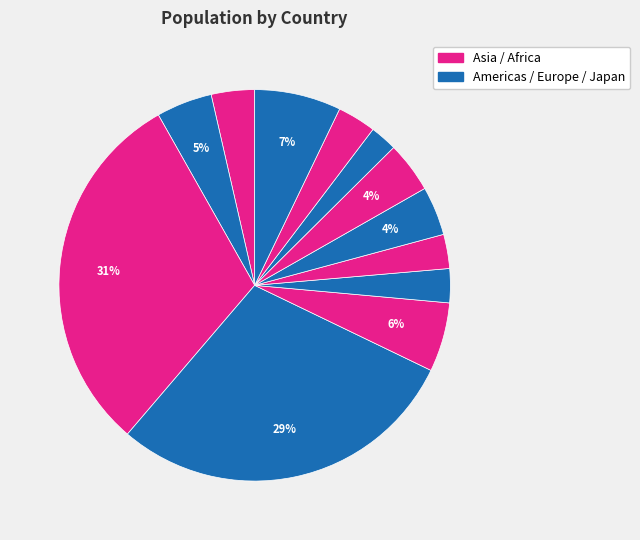

What is the largest slice in the pie chart?

China